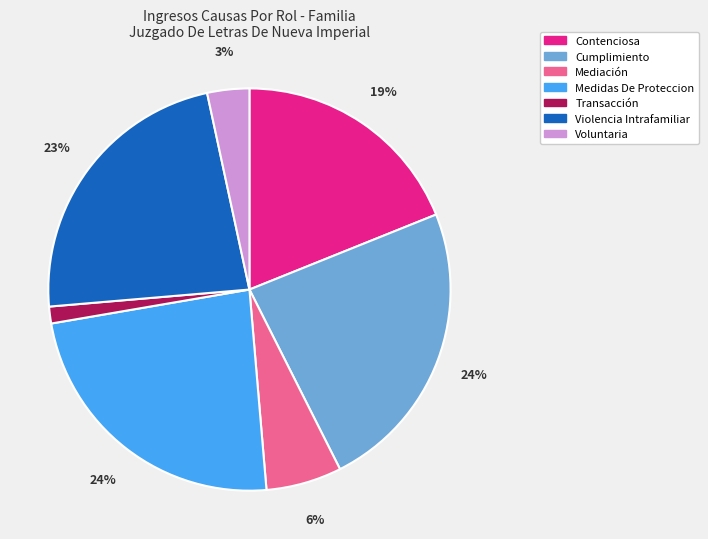

What percentage is the Contenciosa slice, to the nearest percent?

19%